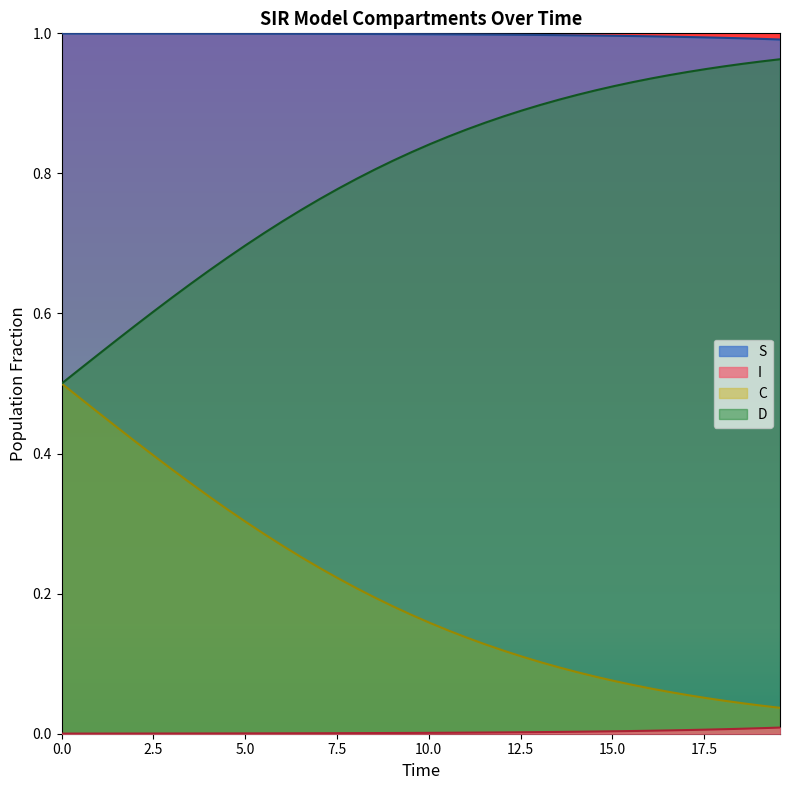

The D series shows 0.9 at 17.5. True or false?

False